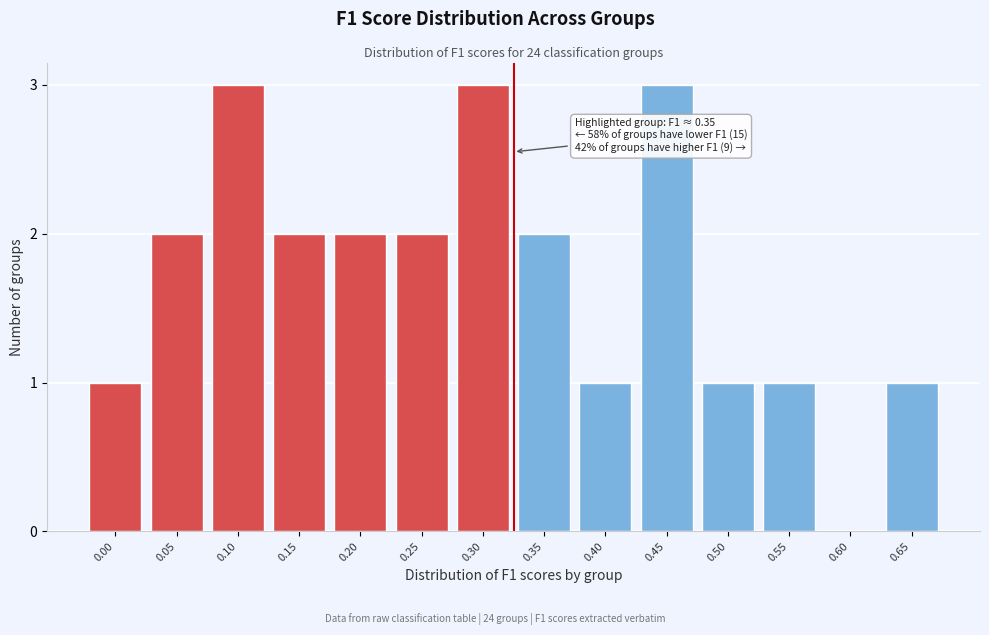

Reading right to left, what are all the values shown in this chart?

0.65=1	0.60=0	0.55=1	0.50=1	0.45=3	0.40=1	0.35=2	0.30=3	0.25=2	0.20=2	0.15=2	0.10=3	0.05=2	0.00=1